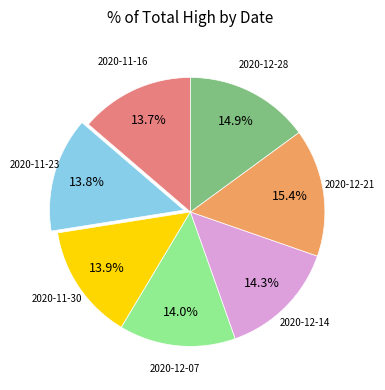

Is there a majority slice in this chart?

No